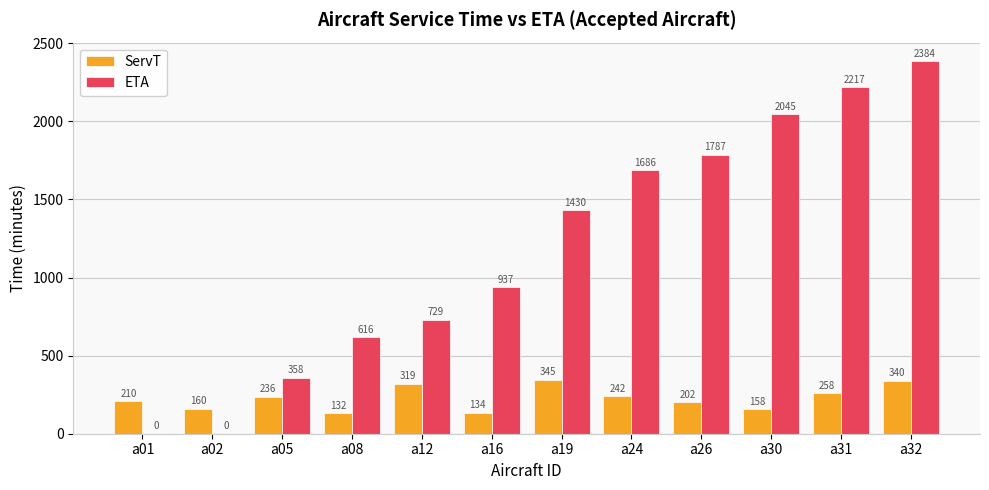

The value of ETA at a16 is 937.3. True or false?

True